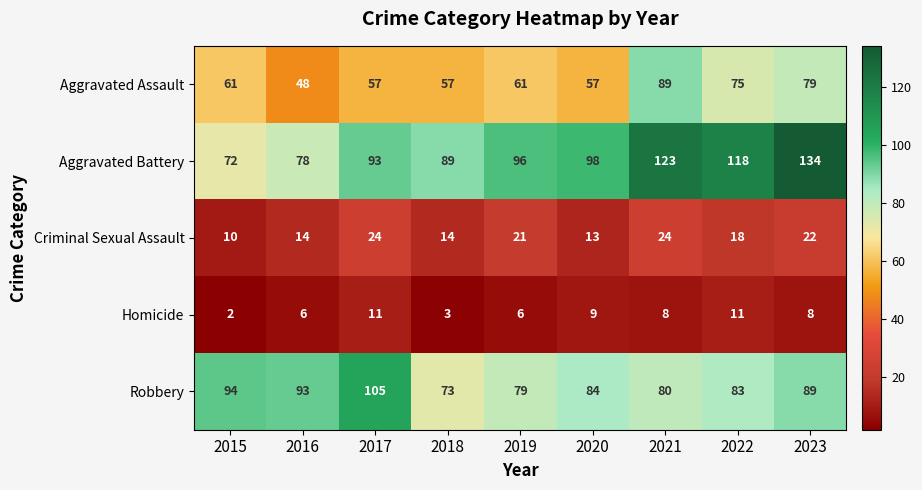

Which series has the widest spread of values?

Aggravated Battery